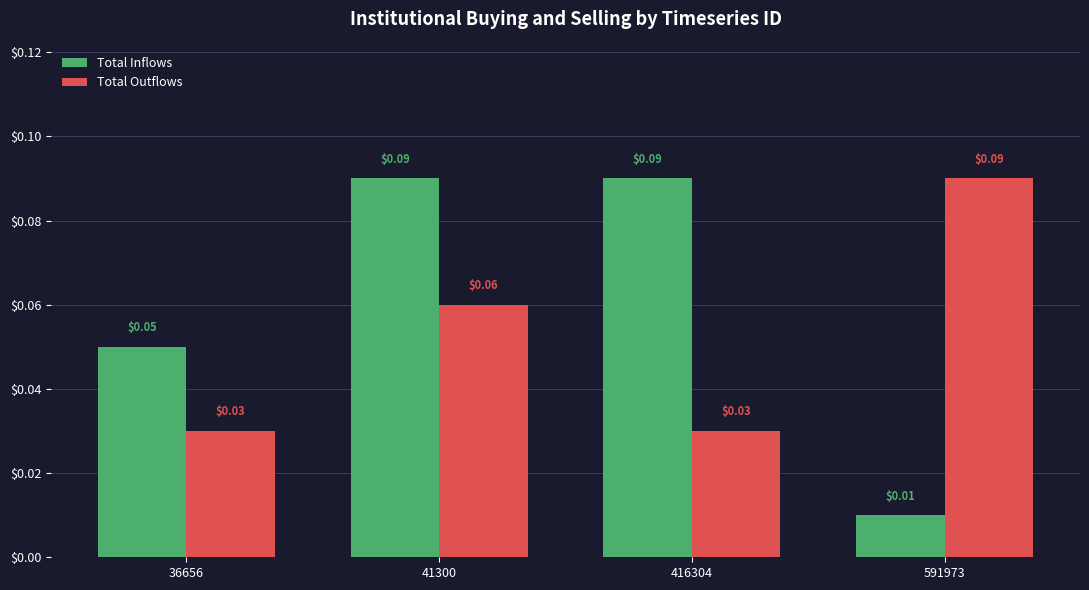

Count the number of categories in the chart.

4